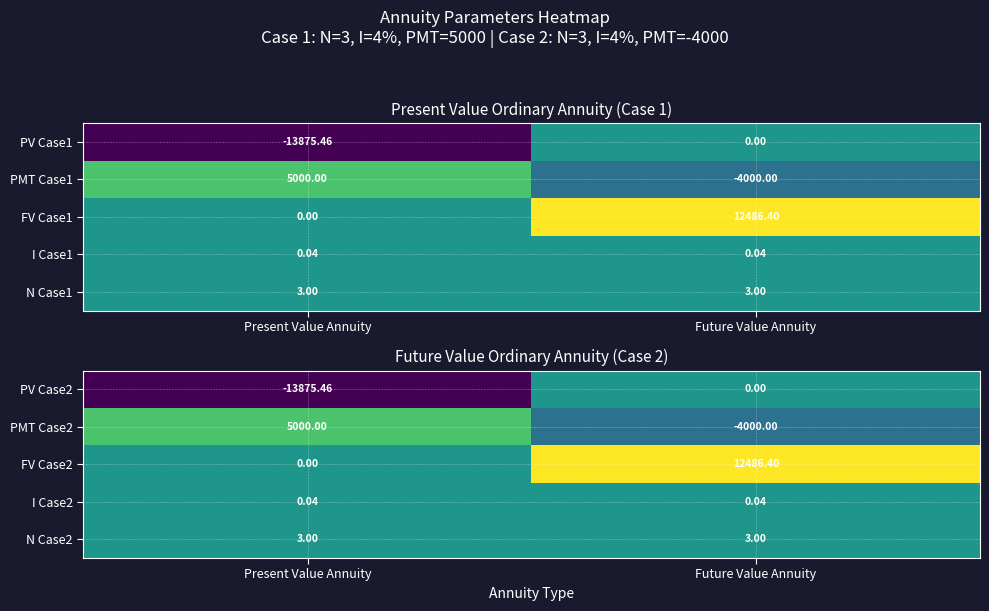

What is the average value of the PV Case2 series?

-6937.7